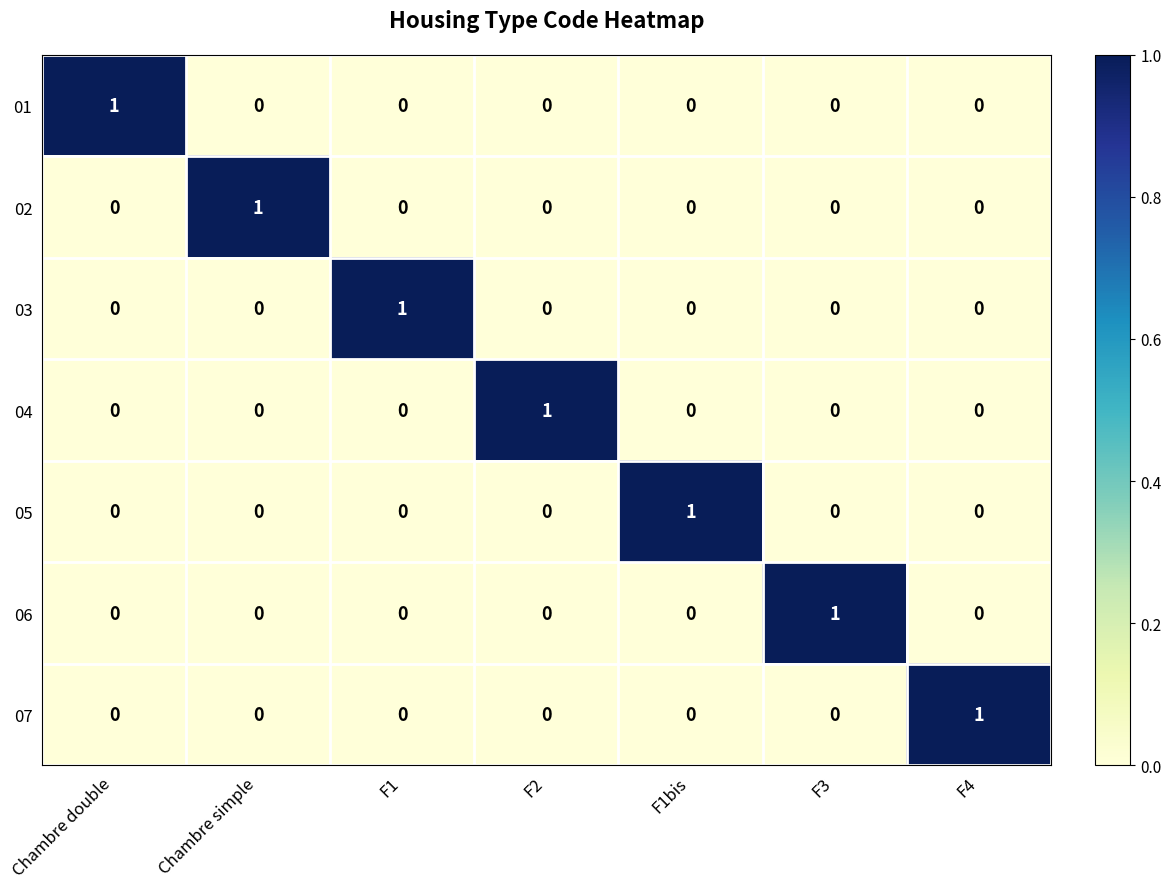

What is the total value across all series at F4?

1